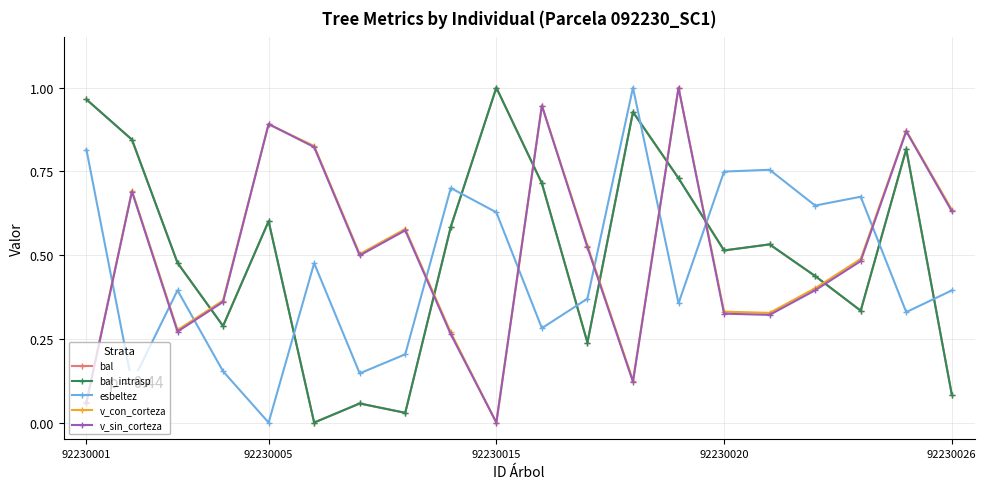

Does the chart have visible grid lines?

Yes